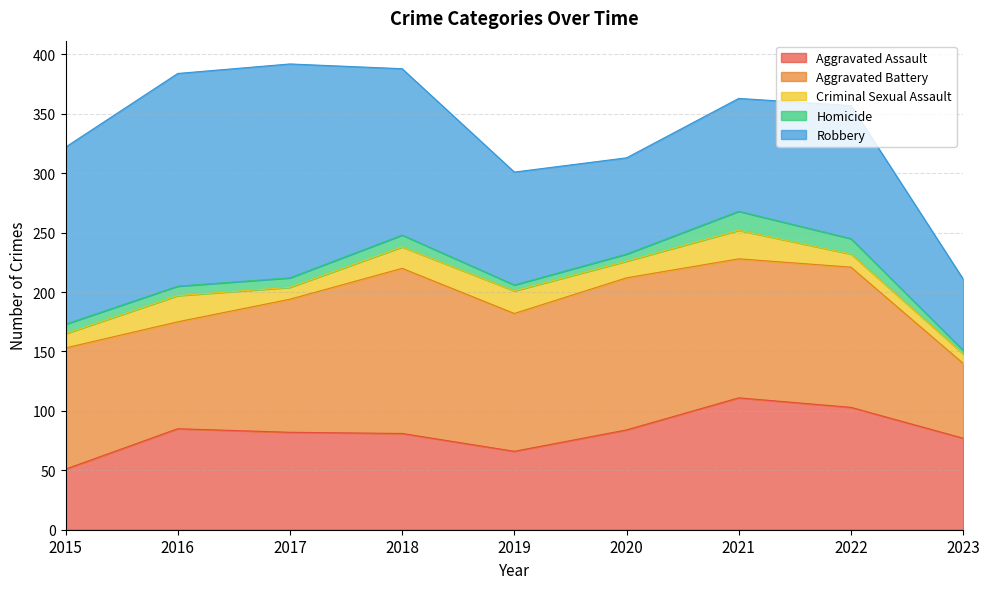

How many times do Aggravated Battery and Robbery cross each other?

1